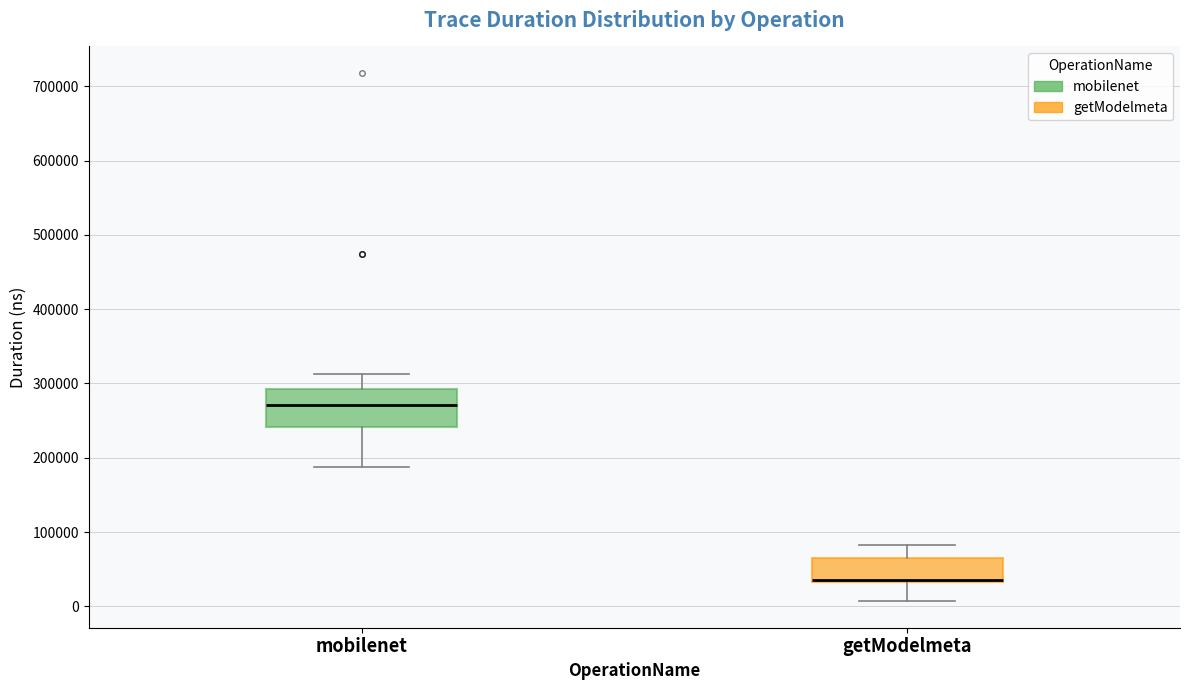

Reading left to right, read every box against the y-axis: the position of its median line, the range the box covers, and the ends of its whiskers. The values are not printed on the chart, so give them approximately, as read against the axis.

mobilenet: median 270000, box 240000 to 290000, whiskers 190000 to 310000
getModelmeta: median 30000 (drawn on the box's lower edge), box 30000 to 60000, whiskers 10000 to 80000